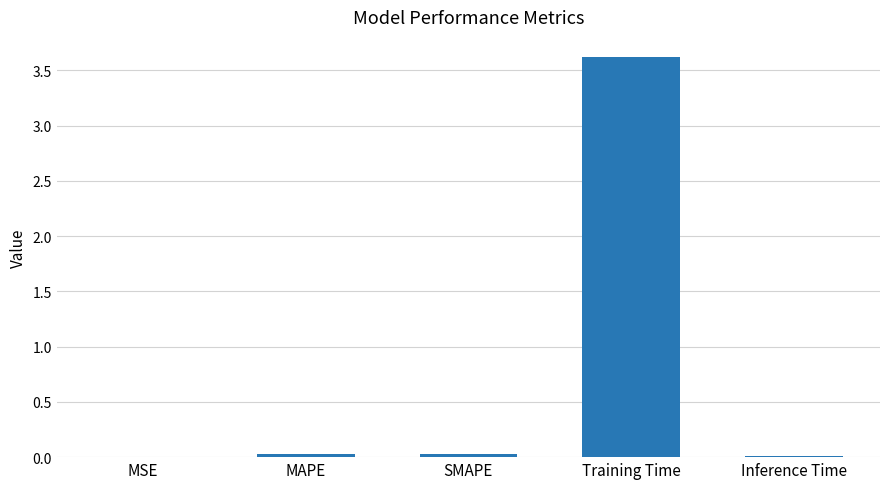

What is the greatest value displayed?

3.6